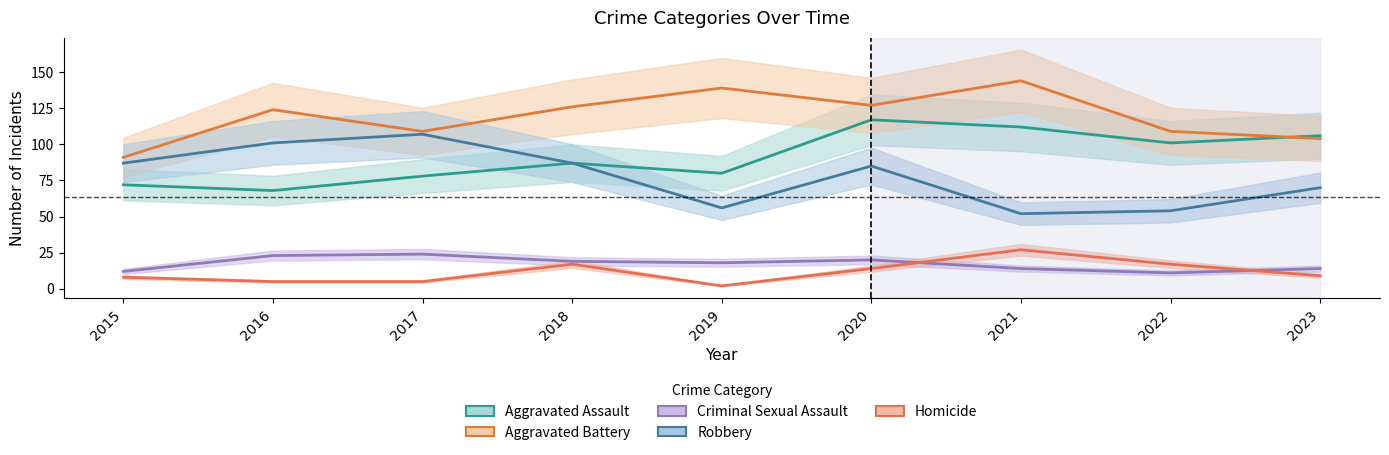

What is the average value of the Robbery series?

78